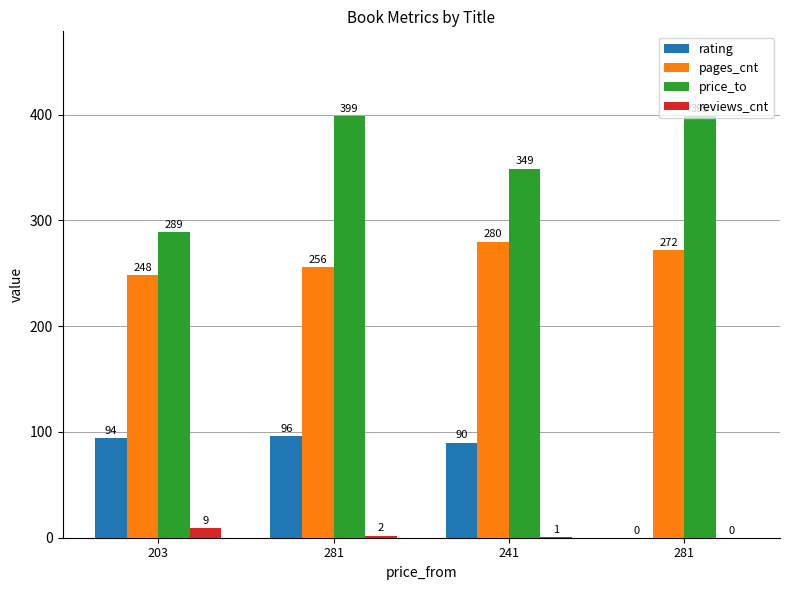

Where does the reviews_cnt series first go above 2?

203